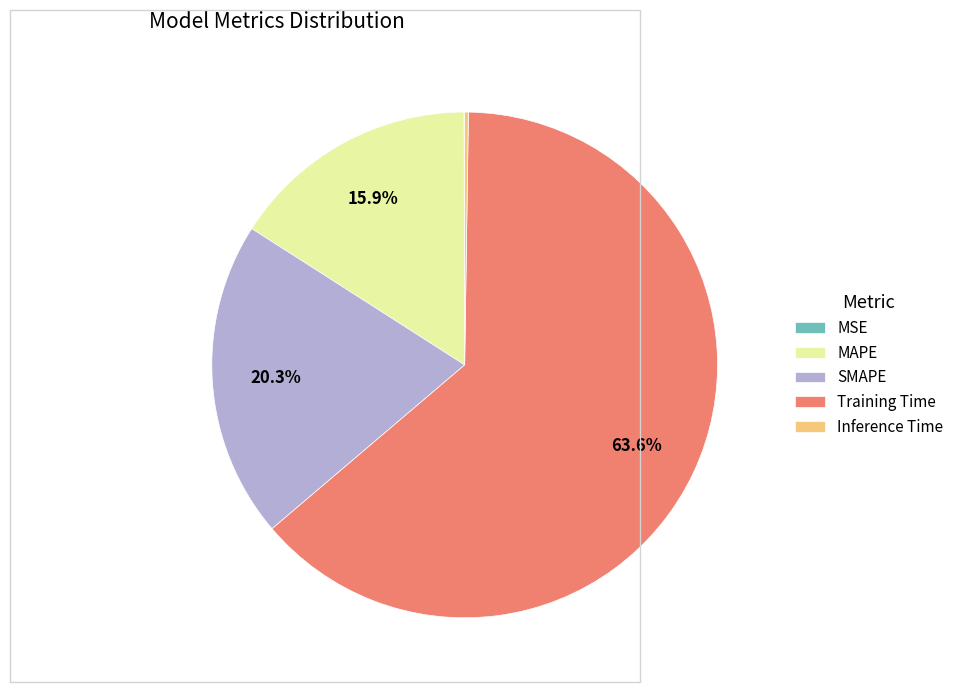

What percentage is NOT represented by SMAPE?

79.7%